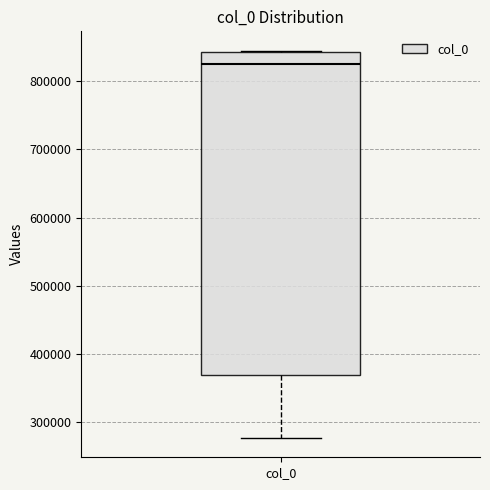

Transcribe this box plot: give where the median line is, the range the box spans, and where the two whiskers end, as read against the y-axis. The values are not printed on the chart, so give them approximately, as read against the axis.

median 830000, box 370000 to 840000, whiskers 280000 to 840000